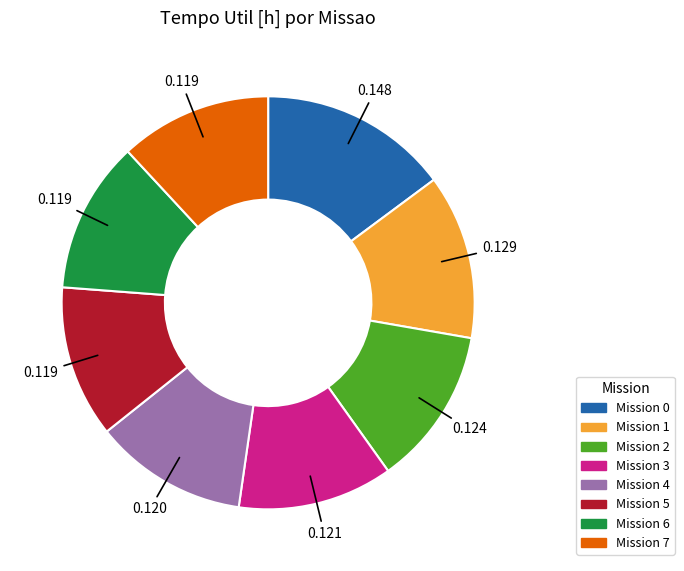

Do Mission 0 and Mission 3 together represent more than half of the pie?

No